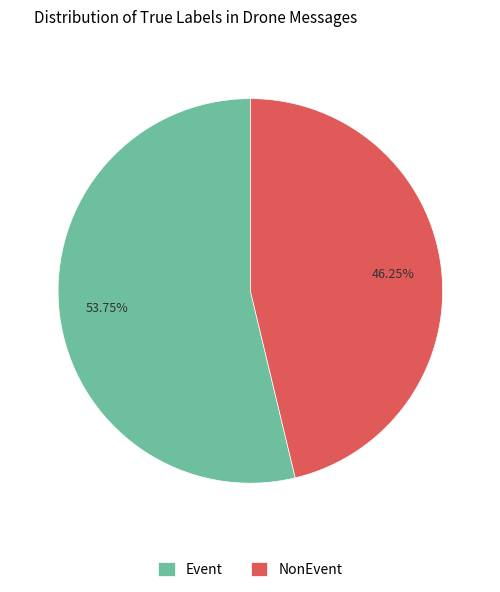

Combined, do Event and NonEvent account for over 50%?

Yes